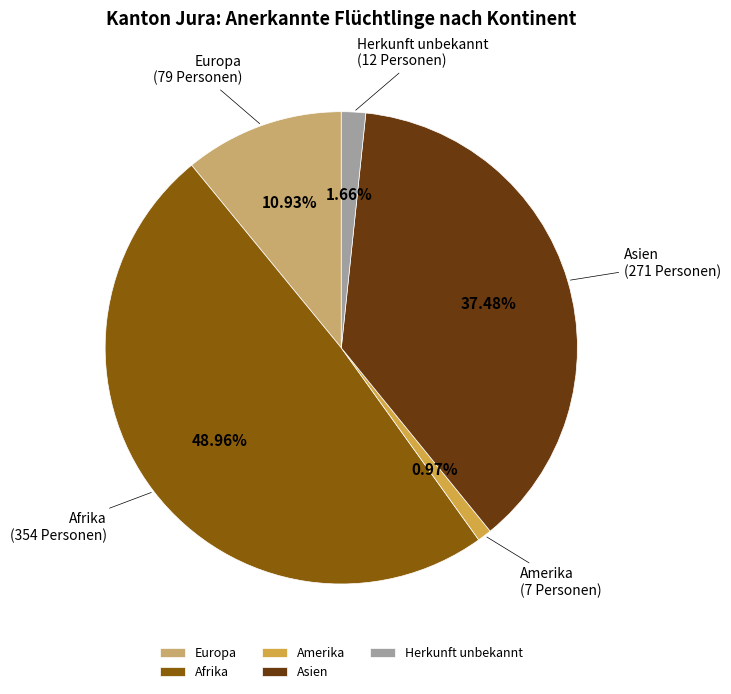

How many segments does this pie chart have?

5